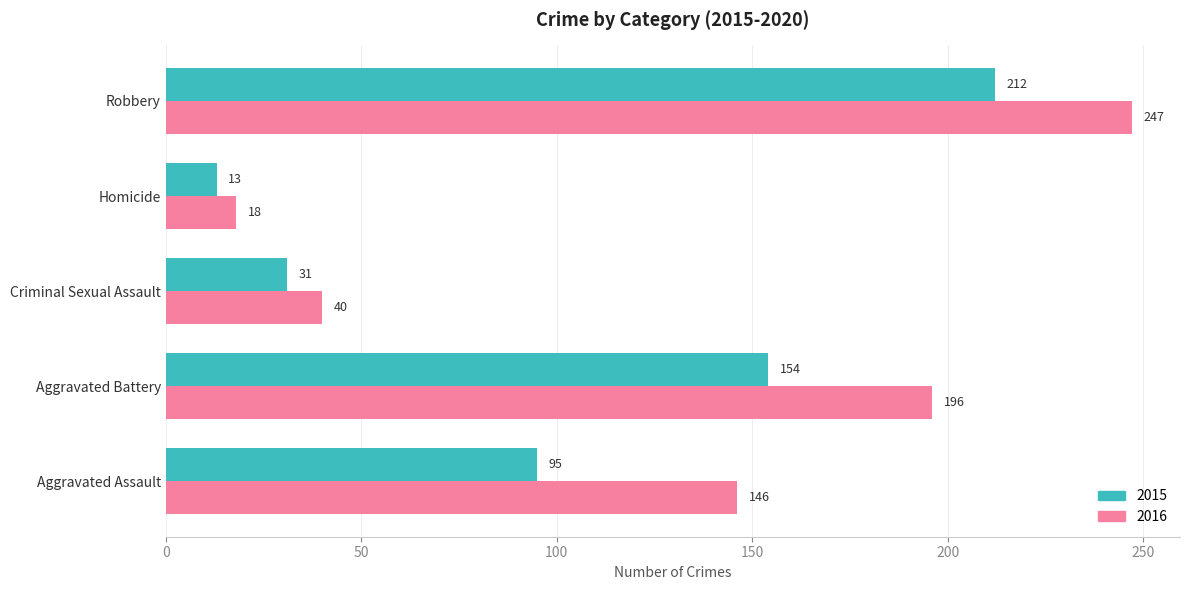

Which series has the largest total across all categories?

2016